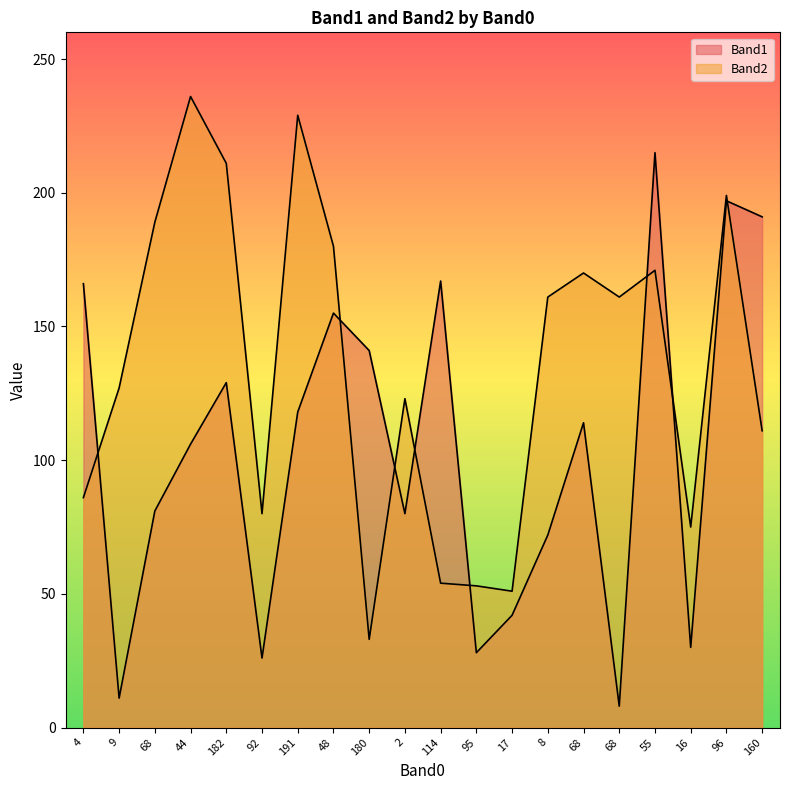

What is the average value of the Band1 series?

104